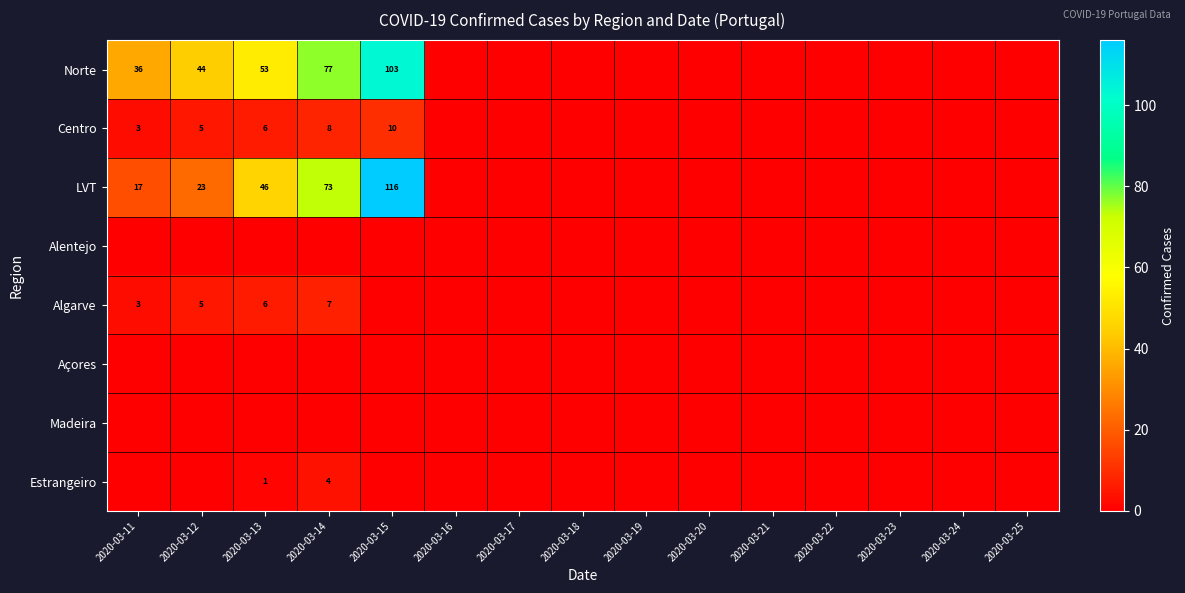

True or false: Centro has a value of 8 at 2020-03-12.

False